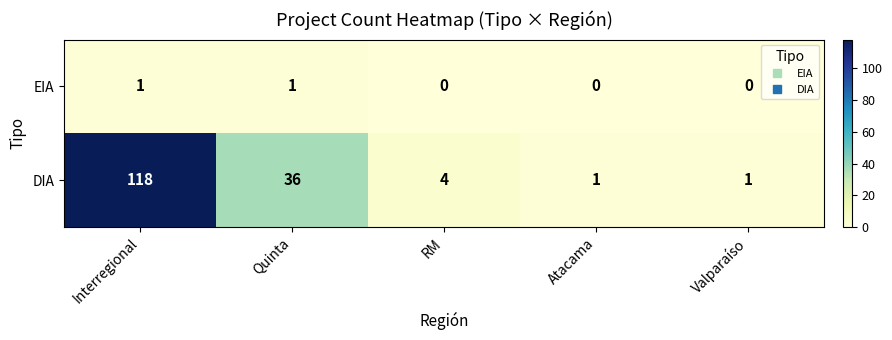

How many data points does each series have?

5